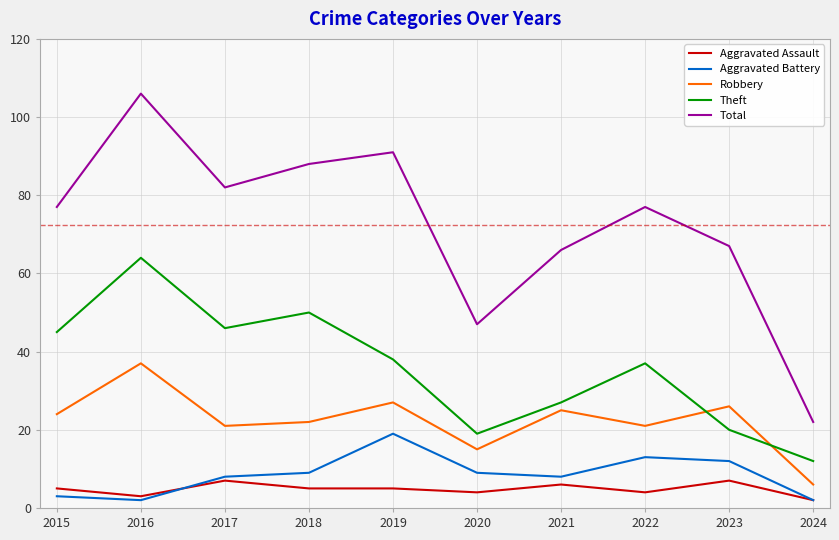

What is the difference between the highest and lowest values at 2018?

83